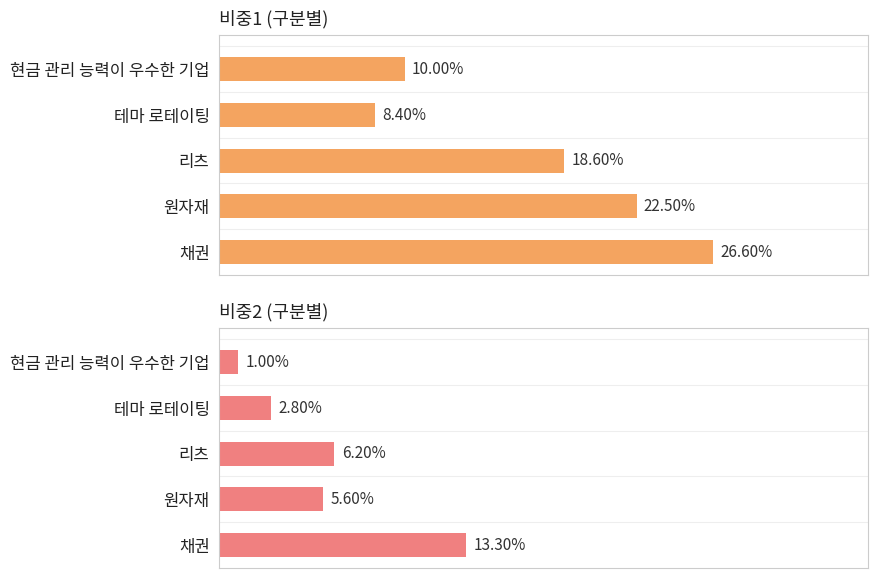

What is the sum of all 비중2 values?

0.3